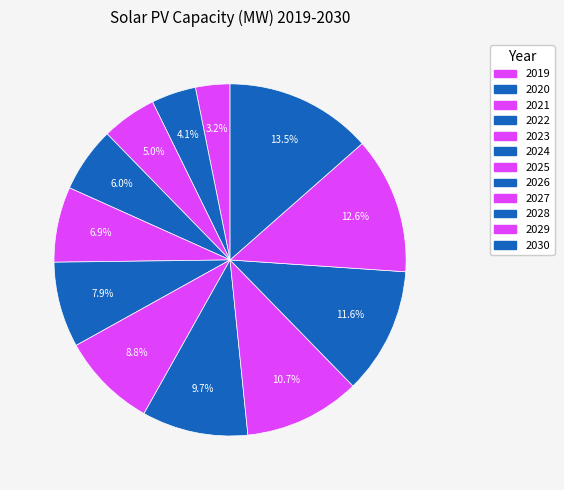

What percentage is the 2020 slice, to the nearest percent?

4%